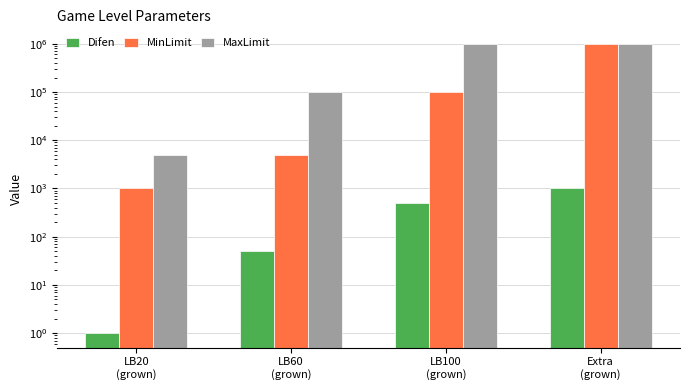

How many values in the MaxLimit series are below 1000000?

2